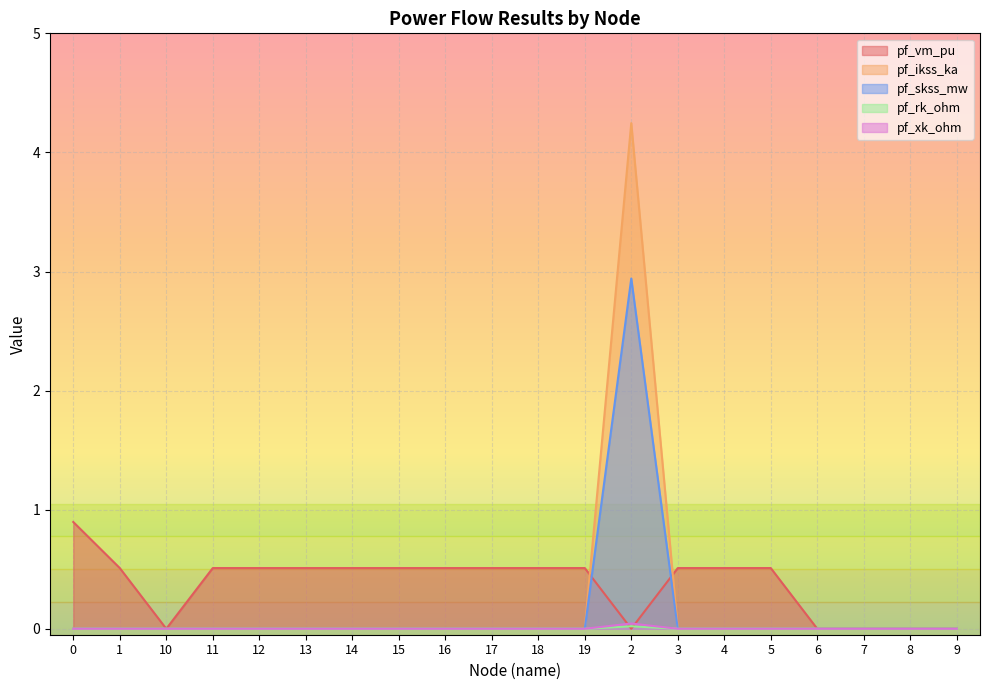

How many positive values does the pf_rk_ohm series have?

1